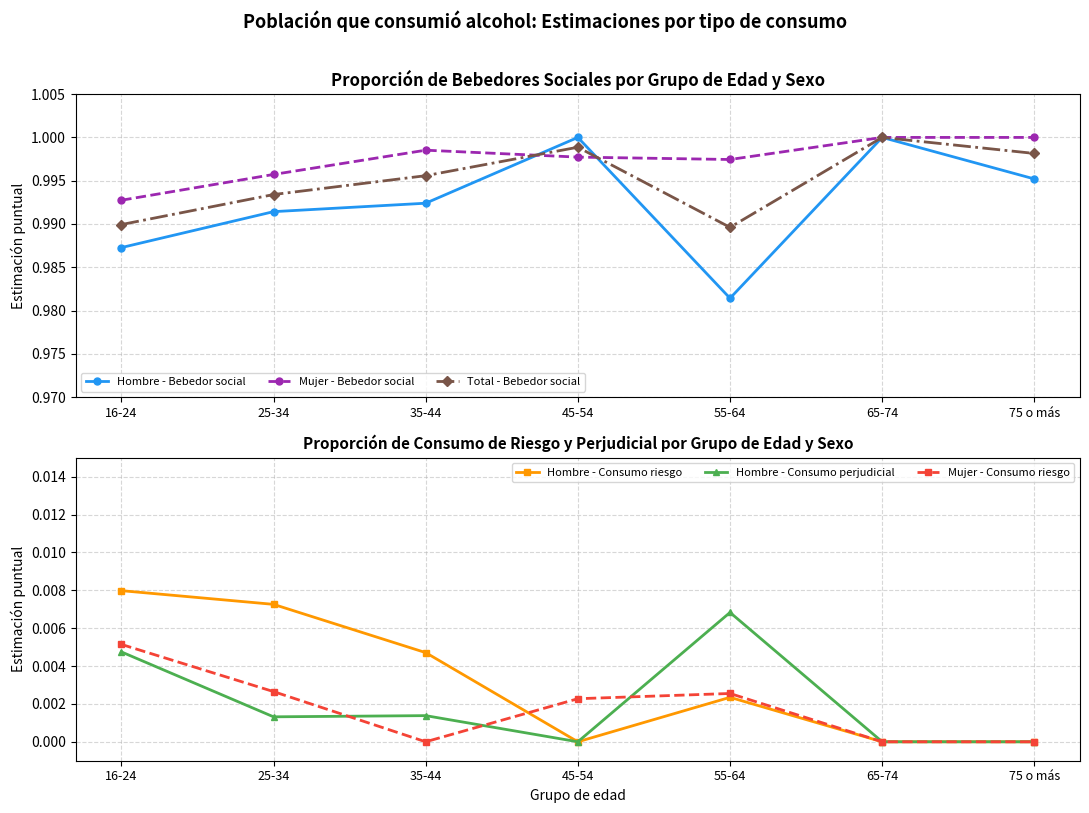

What is the maximum value shown in the chart?

1.0